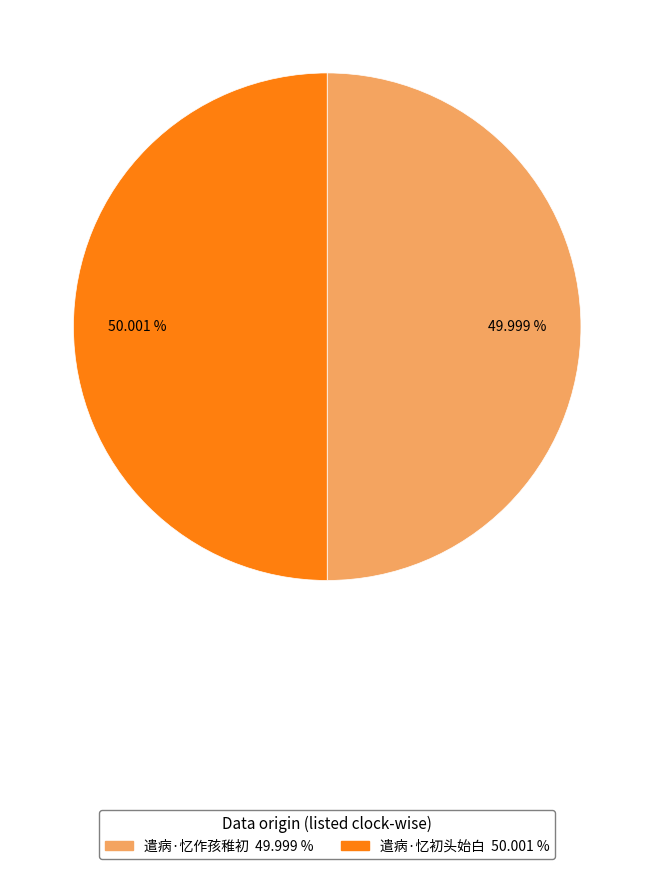

Does any single category account for the majority?

Yes